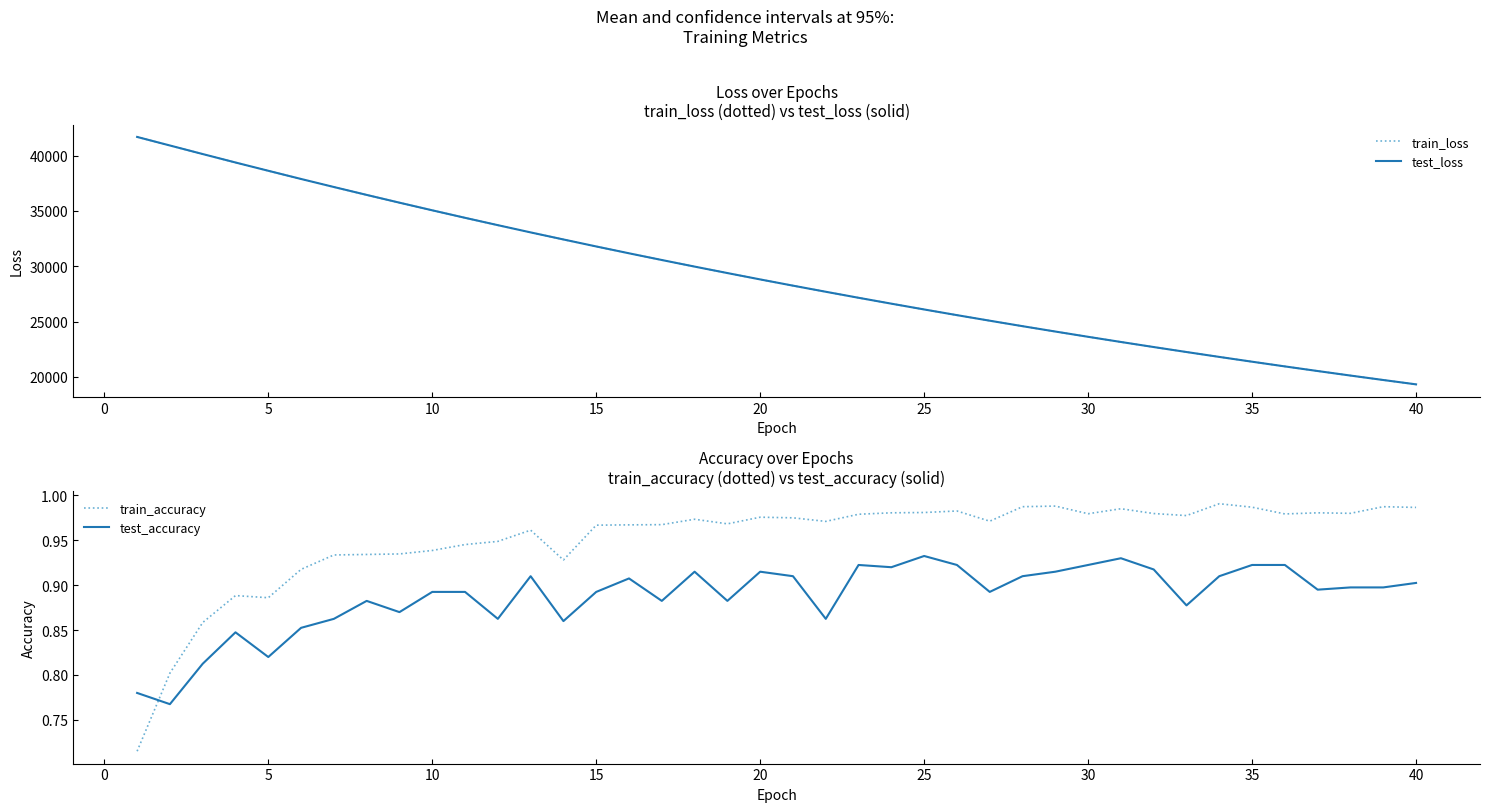

What is the minimum value for test_loss?

19322.5